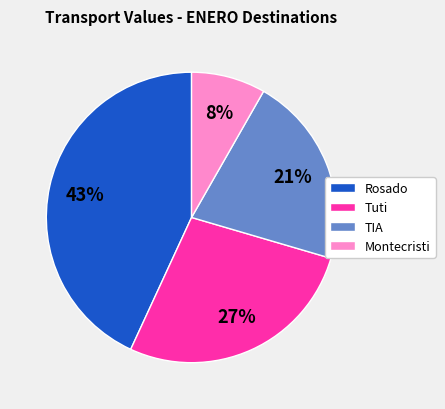

To the nearest percent, what percentage of the pie is Tuti?

27%